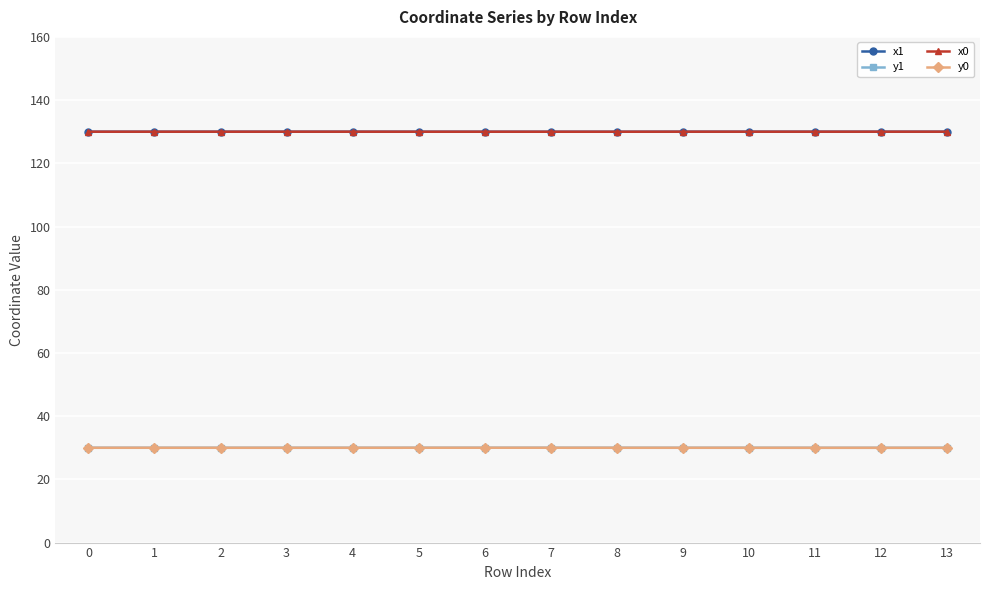

What is the smallest value displayed?

30.0